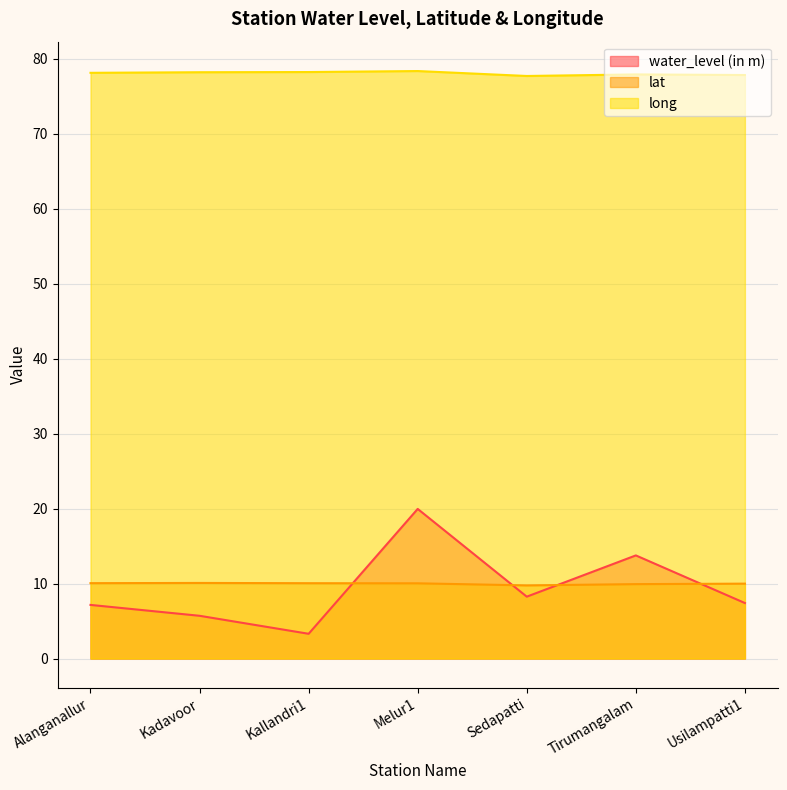

Reading left to right, extract all data points from this chart.

water_level (in m): 7.2	5.7	3.3	19.9	8.2	13.8	7.4
lat: 10.1	10.1	10.0	10.0	9.8	9.9	10.0
long: 78.1	78.2	78.2	78.3	77.7	77.9	77.8